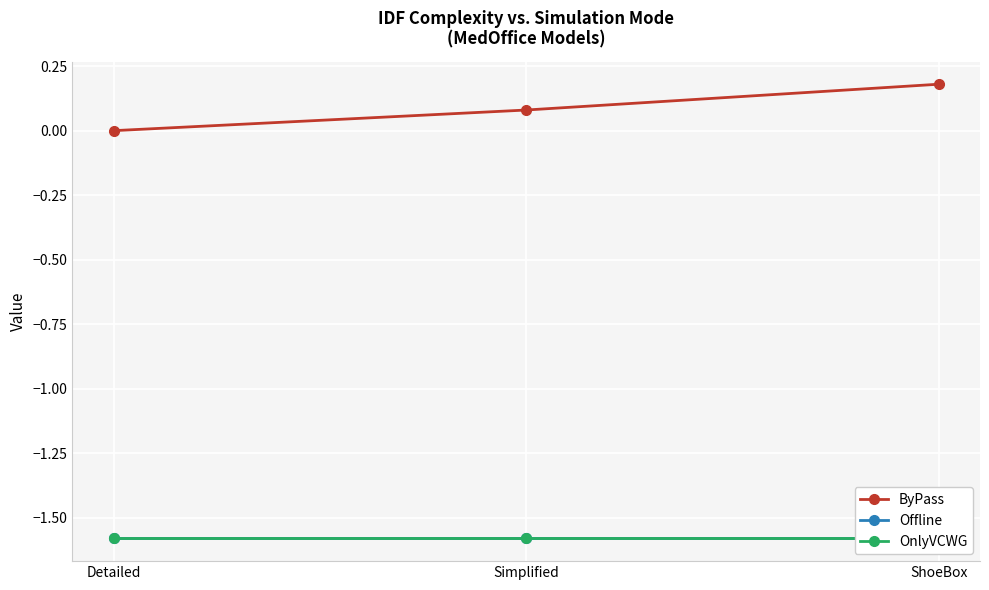

What is the label of the 2nd point from the right?

Simplified